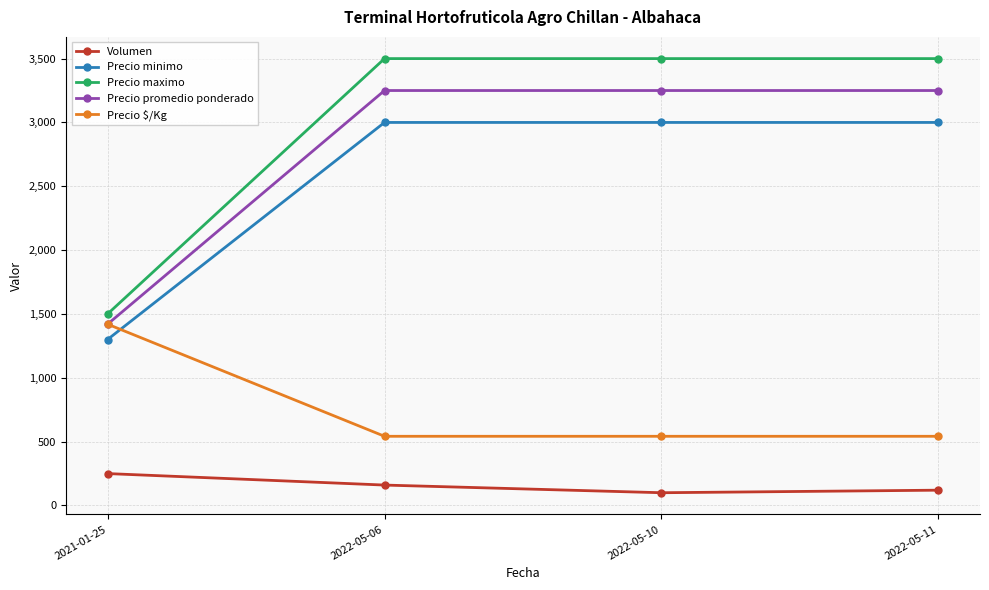

Which category has the lowest value in the Precio minimo series?

2021-01-25